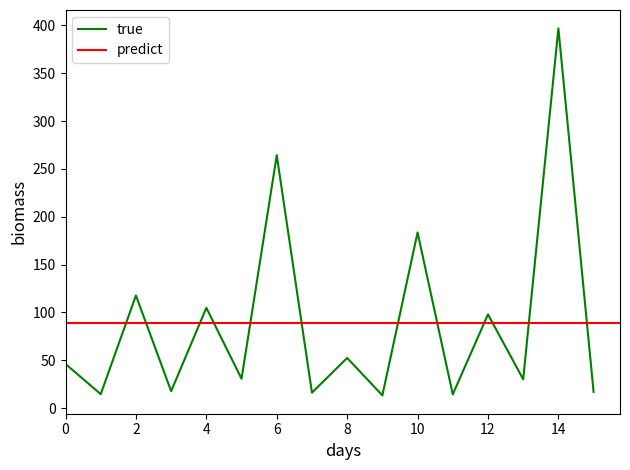

True or false: true has a value of 183.6 at 10.

True